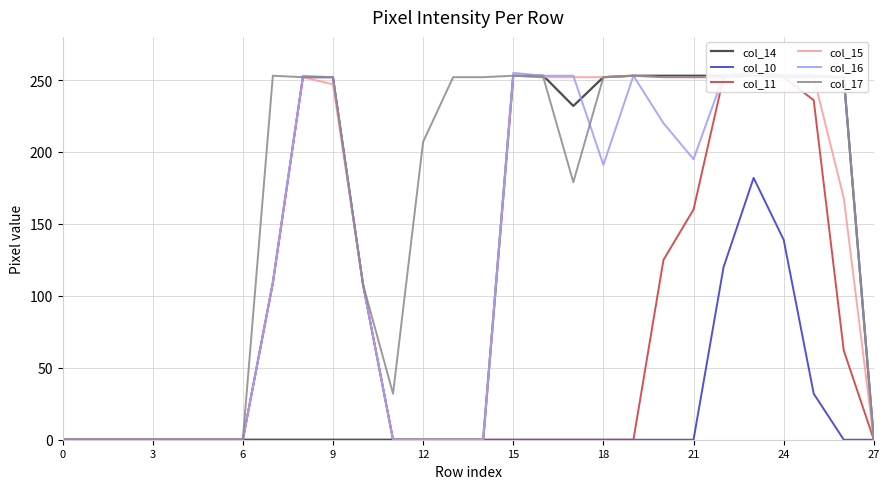

What is the approximate value of col_17 at 22?

252